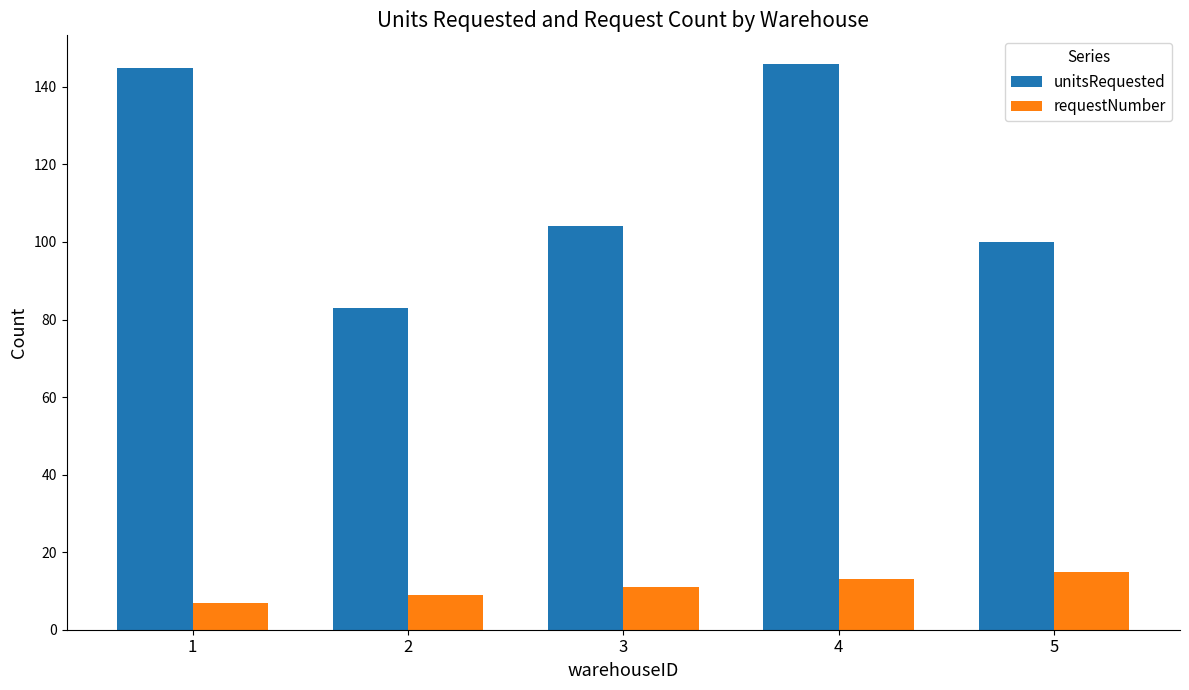

At how many categories does at least one series exceed 27?

5